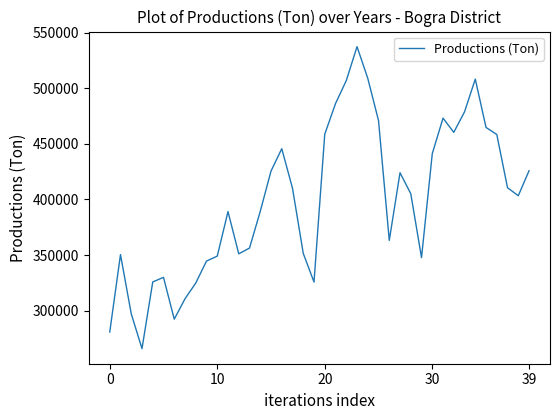

What is the smallest value displayed?

265960